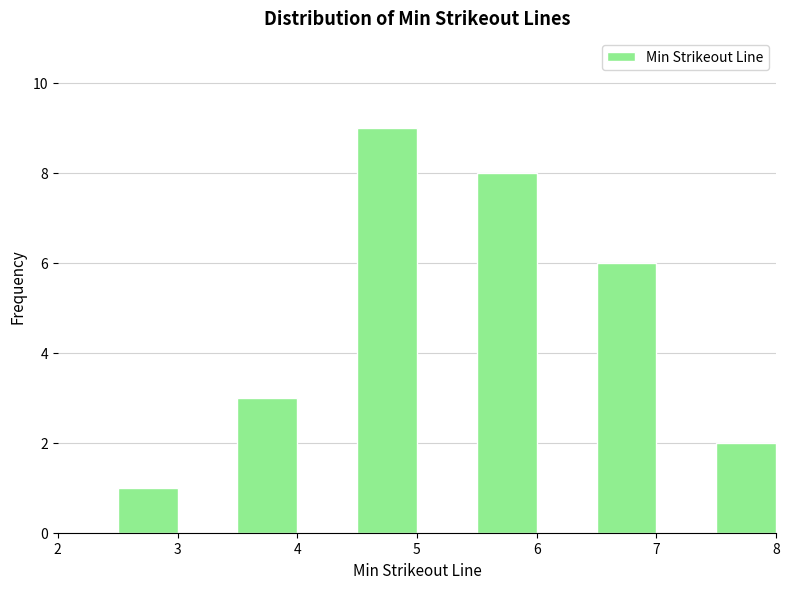

Reading left to right, transcribe this chart: for each bar, give the range it covers on the x-axis and its height. The values are not printed on the chart, so give them approximately, as read against the axis.

2.0 to 2.5: 0
2.5 to 3.0: 1
3.0 to 3.5: 0
3.5 to 4.0: 3
4.0 to 4.5: 0
4.5 to 5.0: 9
5.0 to 5.5: 0
5.5 to 6.0: 8
6.0 to 6.5: 0
6.5 to 7.0: 6
7.0 to 7.5: 0
7.5 to 8.0: 2